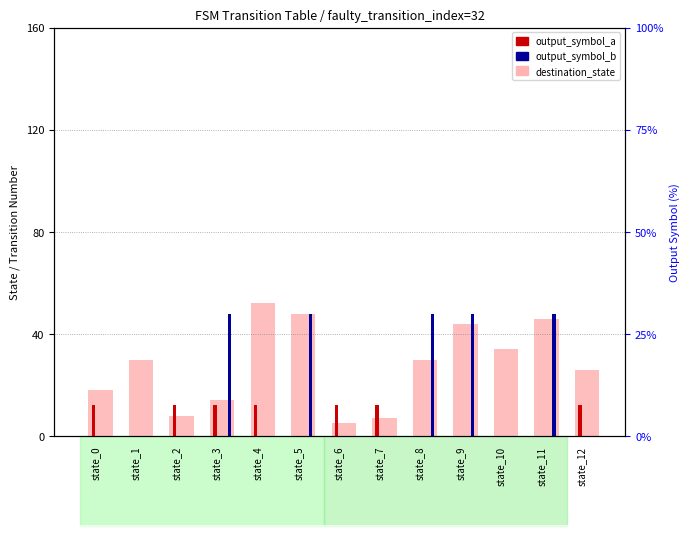

What is the greatest value displayed?

52